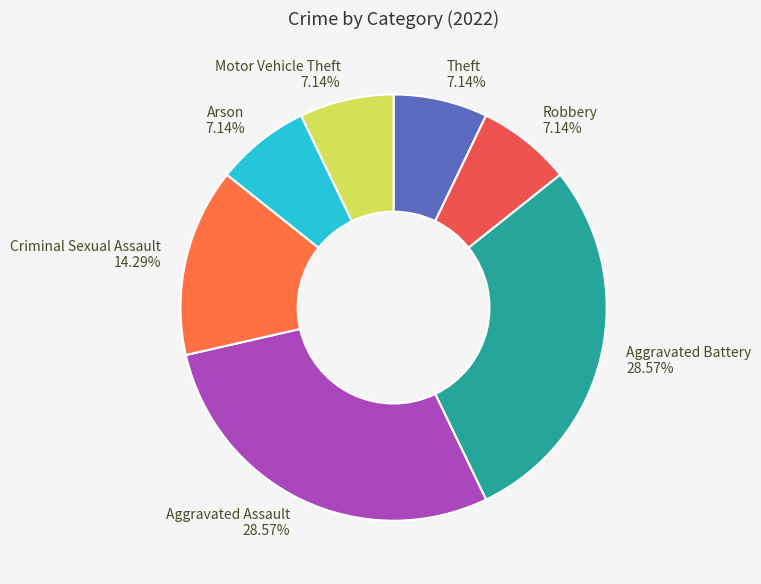

The Aggravated Battery slice represents 29% of the pie. True or false?

True